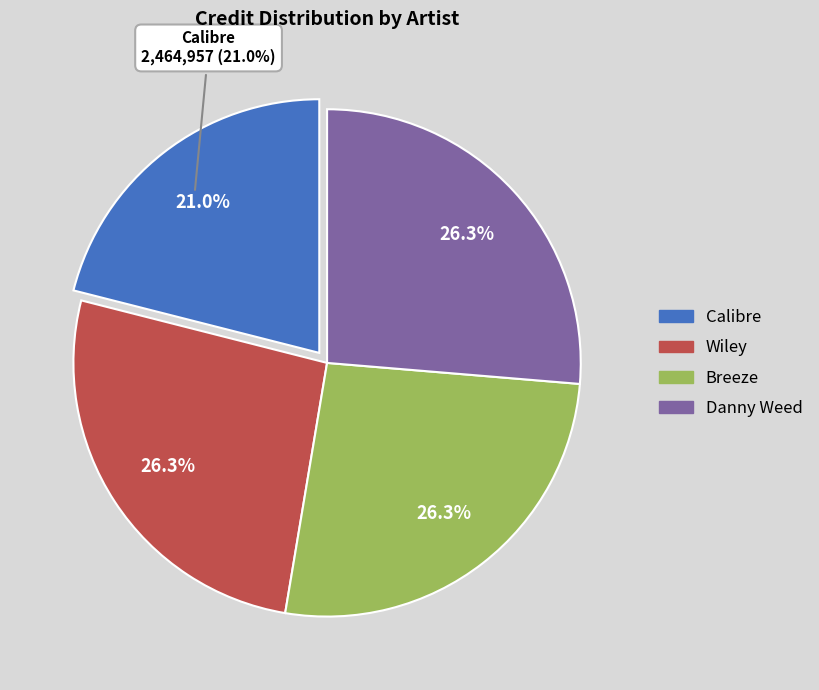

To the nearest percent, what is the average slice percentage?

25%